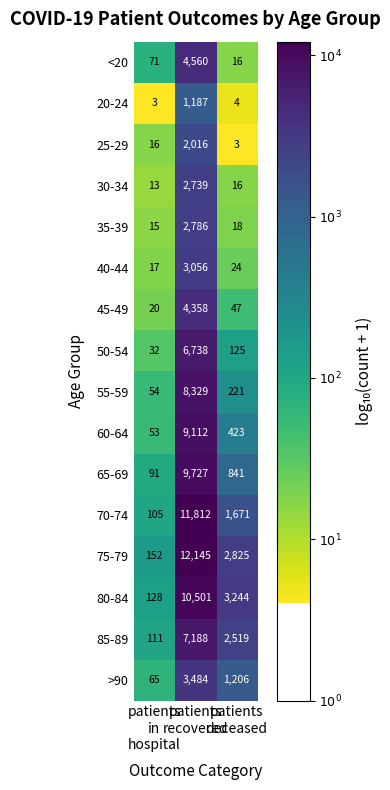

How many categories are shown in the chart?

3